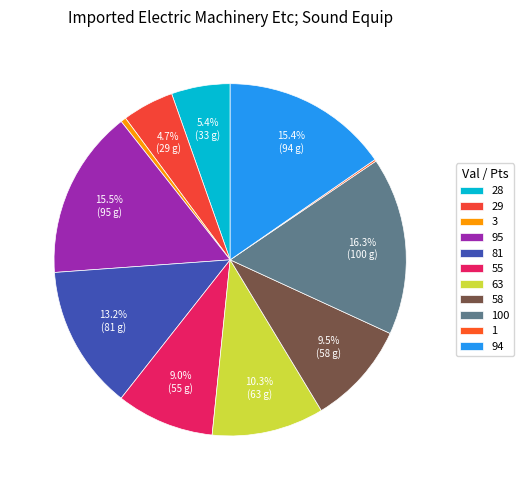

True or false: 58 accounts for 9% of the total.

True